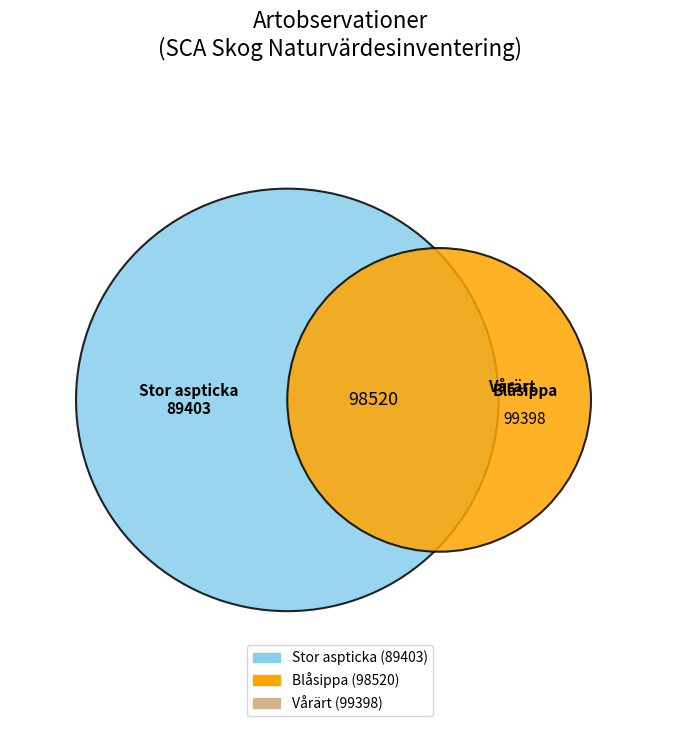

To the nearest percent, what is the average slice percentage?

33%